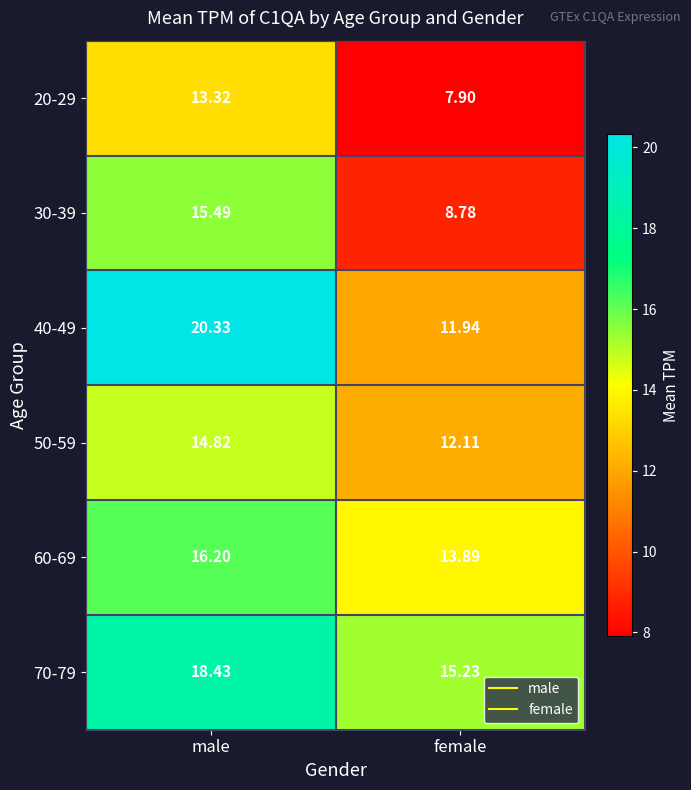

At which category is the sum across all series the highest?

male